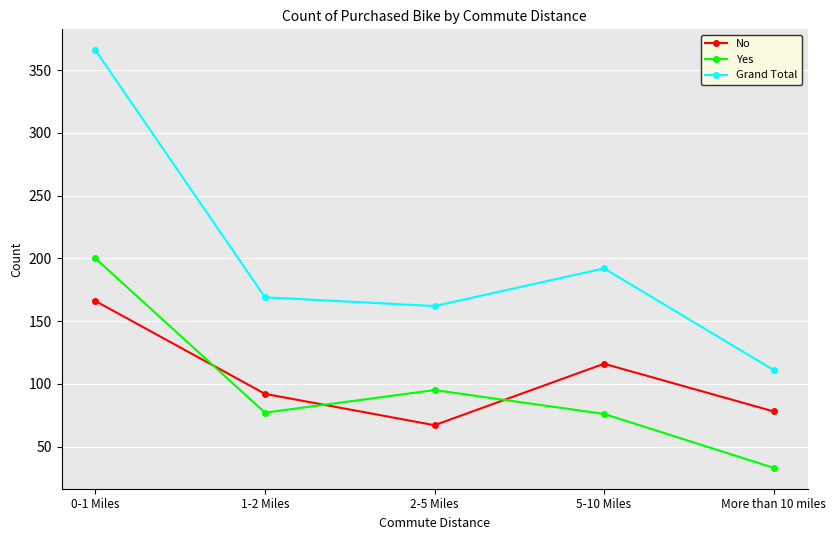

Does the chart display data point markers on the line(s)?

Yes